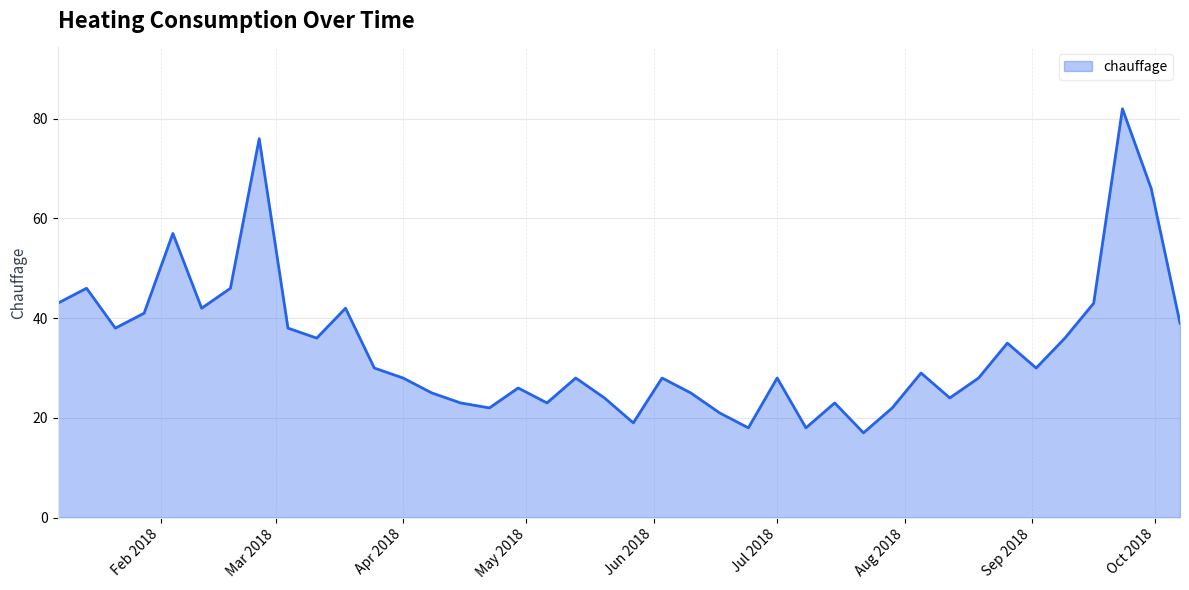

What is the maximum value shown in the chart?

82